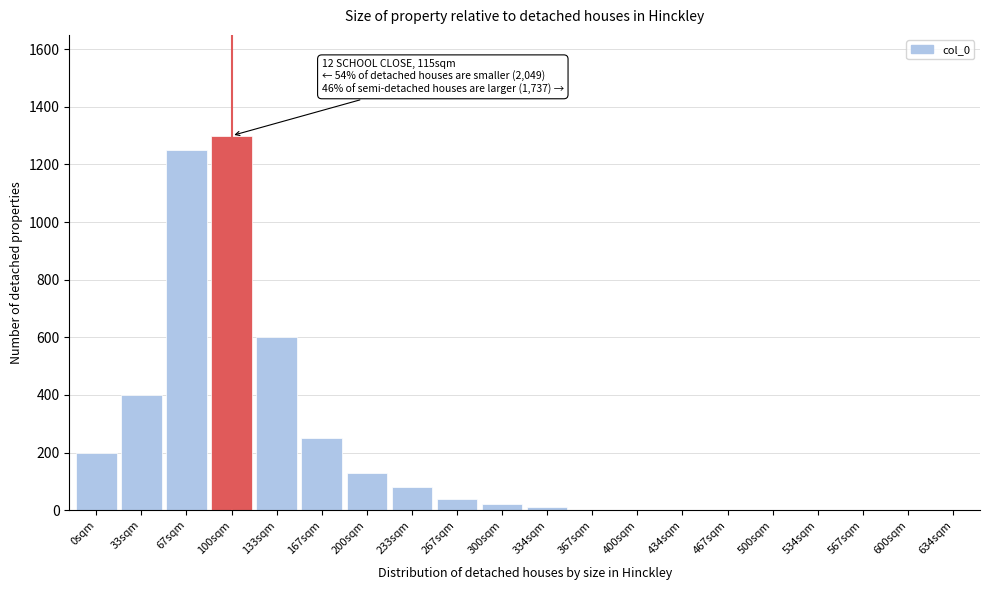

Reading left to right, extract all data points from this chart.

0sqm=200	33sqm=400	67sqm=1250	100sqm=1300	133sqm=600	167sqm=250	200sqm=130	233sqm=80	267sqm=40	300sqm=20	334sqm=10	367sqm=0	400sqm=0	434sqm=0	467sqm=0	500sqm=0	534sqm=0	567sqm=0	600sqm=0	634sqm=0